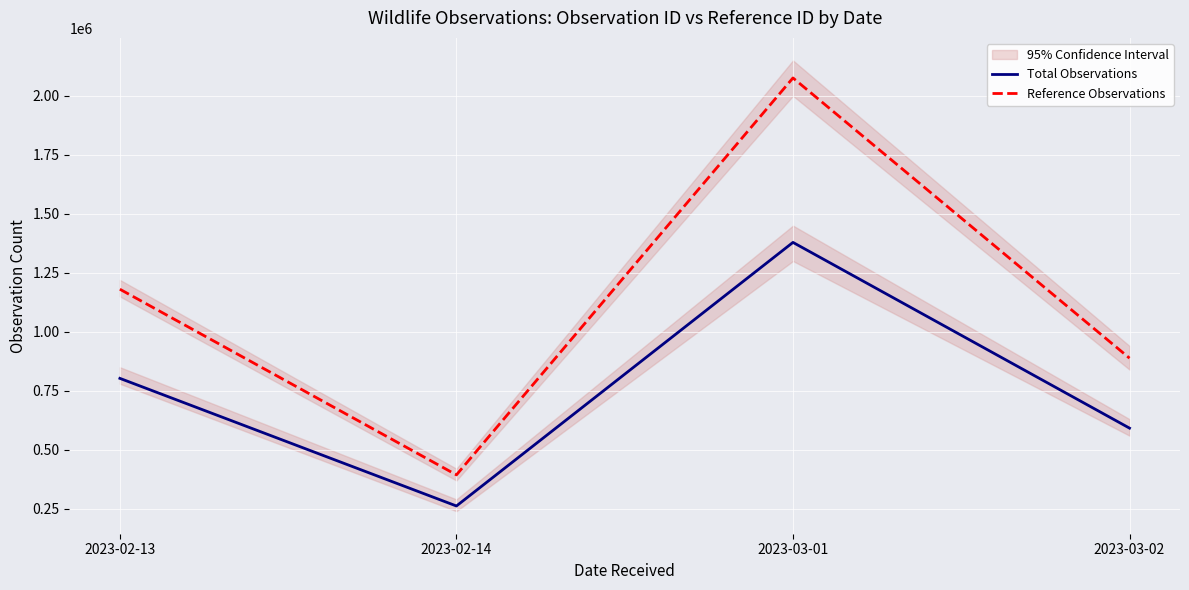

Between 2023-02-13 and 2023-03-01, which is larger?

2023-03-01